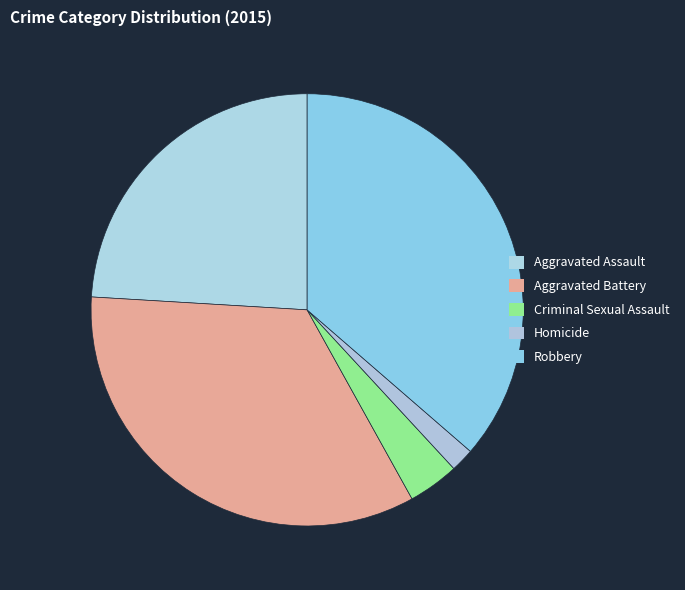

Which has a higher value, Robbery or Criminal Sexual Assault?

Robbery